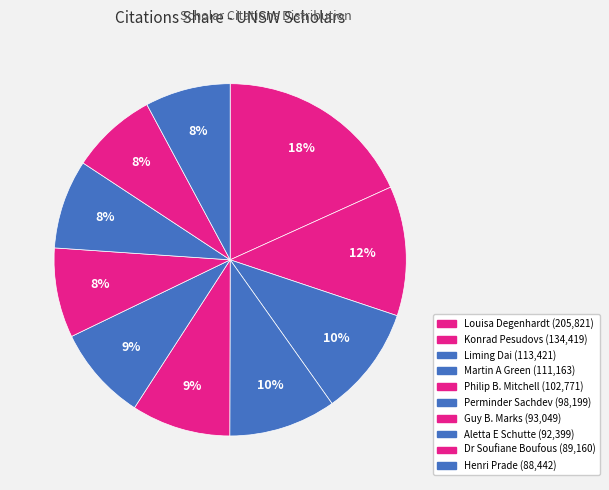

Count the number of slices in the pie.

10